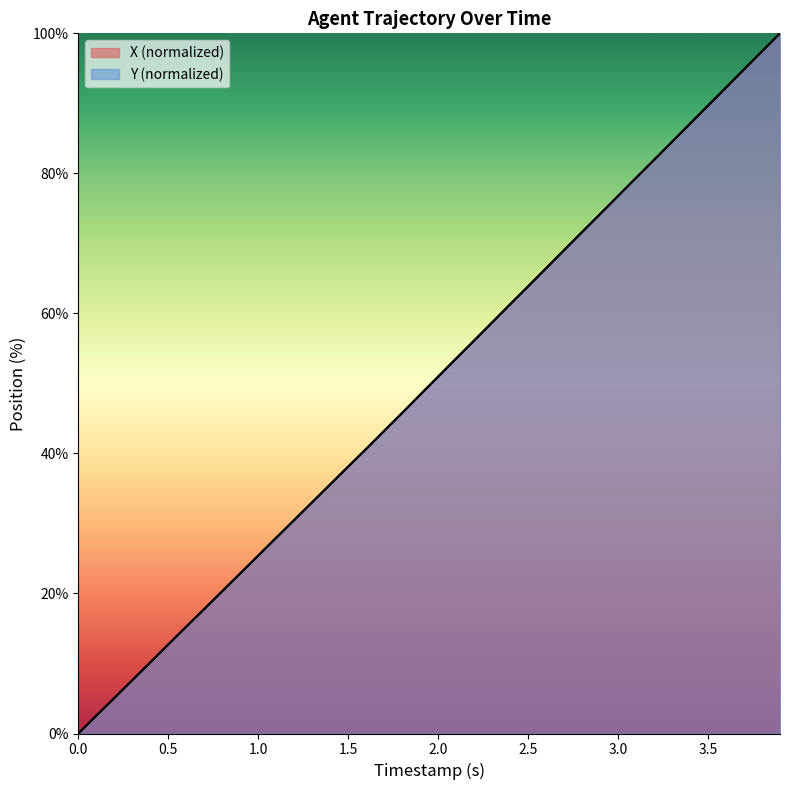

True or false: Y and X cross at least once.

True